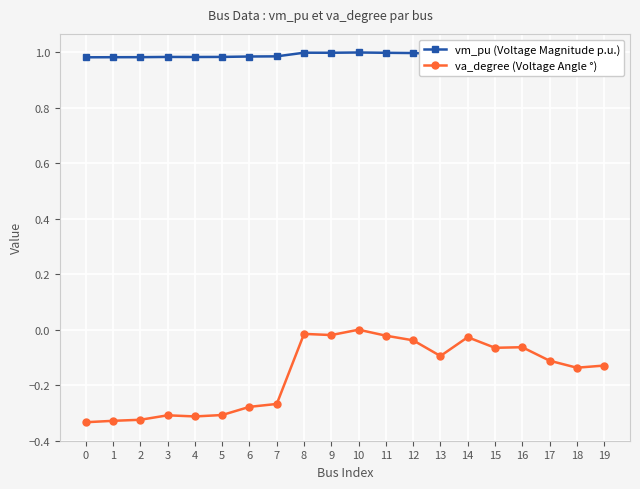

What are all the series names shown in the legend?

vm_pu (Voltage Magnitude p.u.), va_degree (Voltage Angle °)